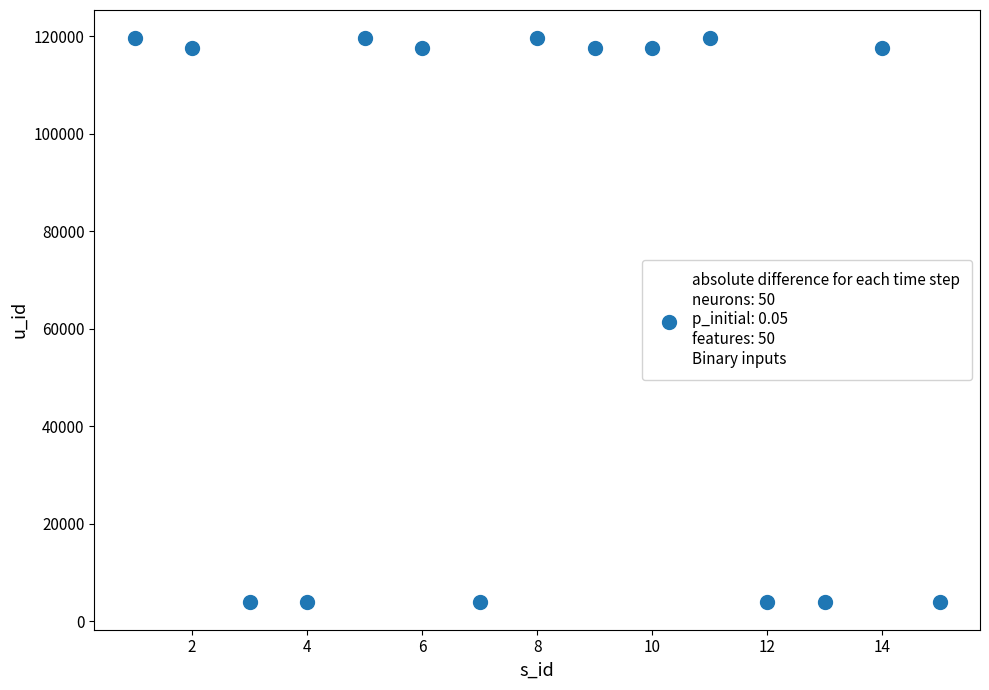

What is the range of X values (max minus min)?

14